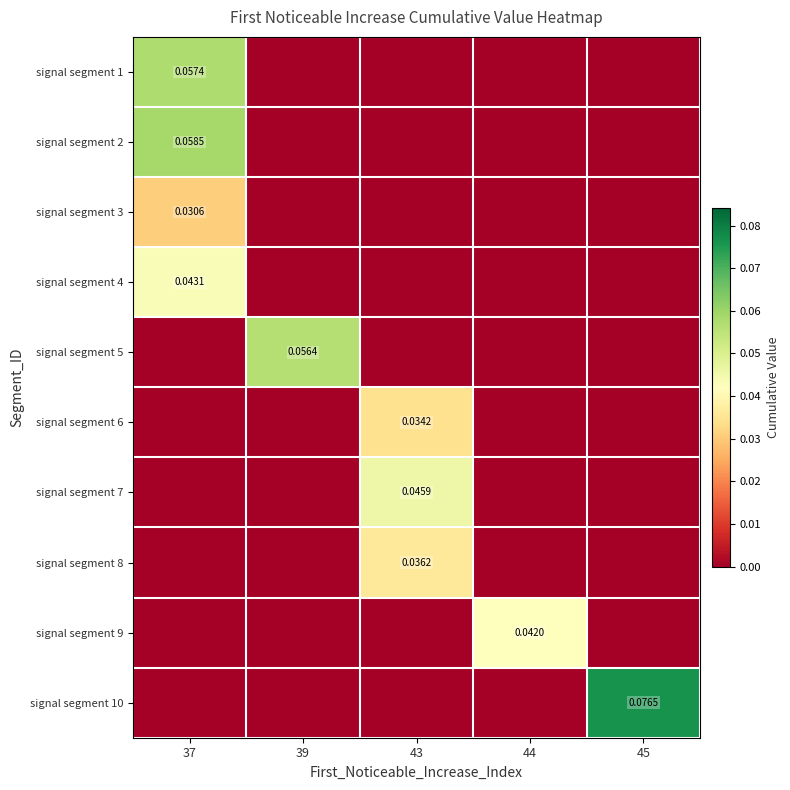

Is the value of signal segment 4 at 44 greater than the value of signal segment 10 at 37?

No